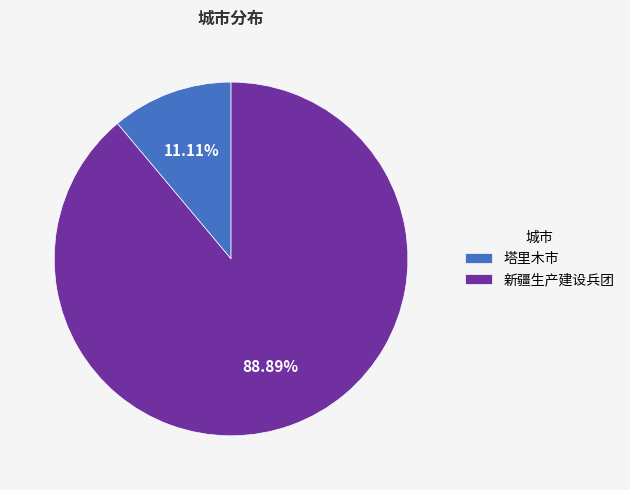

How many segments does this pie chart have?

2